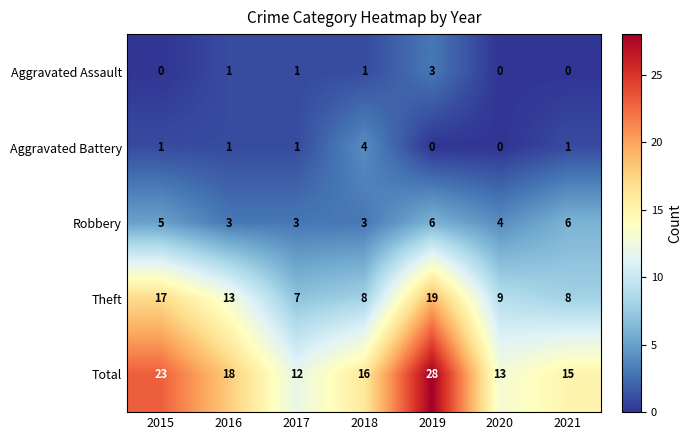

At which label does Robbery first exceed 4?

2015